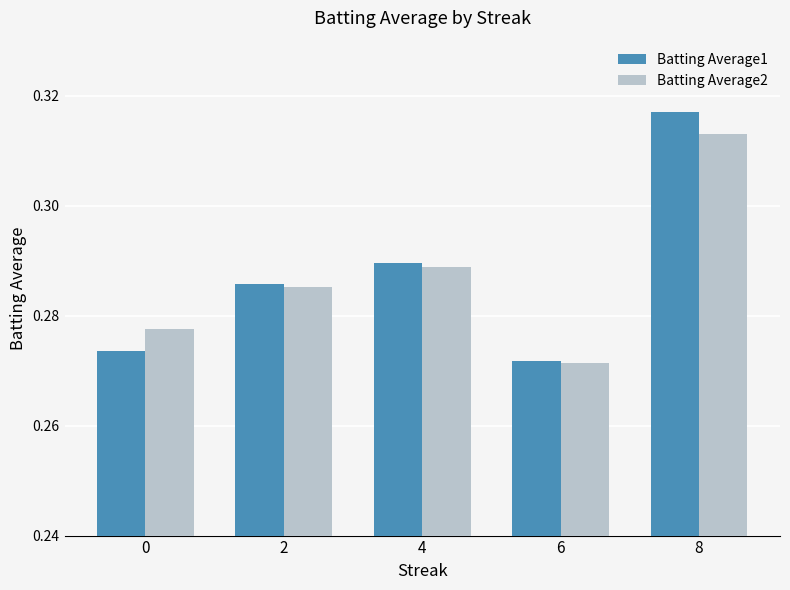

Which category has the highest value across all series?

8